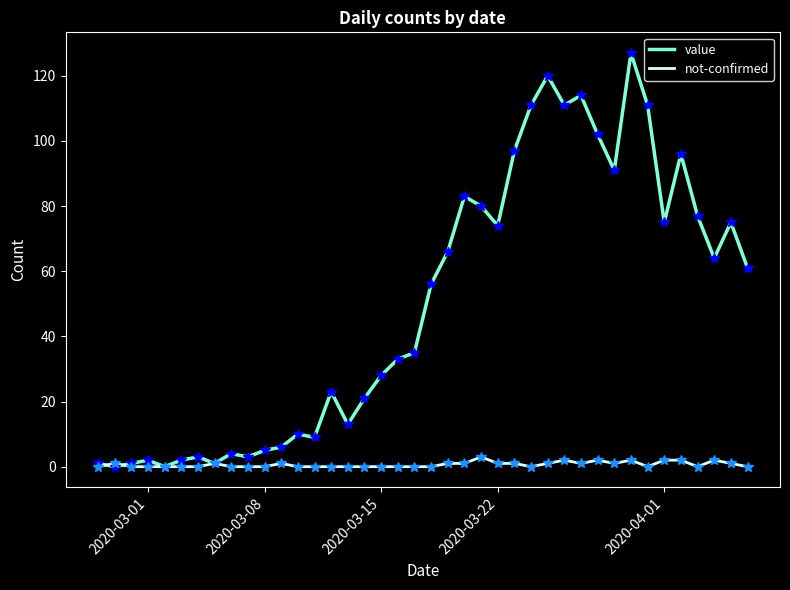

Reading left to right, what are all the values shown in this chart?

value: 1	0	1	2	0	2	3	1	4	3	5	6	10	9	23	13	21	28	33	35	56	66	83	80	74	97	111	120	111	114	102	91	127	111	75	96	77	64	75	61
not-confirmed: 0	1	0	0	0	0	0	1	0	0	0	1	0	0	0	0	0	0	0	0	0	1	1	3	1	1	0	1	2	1	2	1	2	0	2	2	0	2	1	0